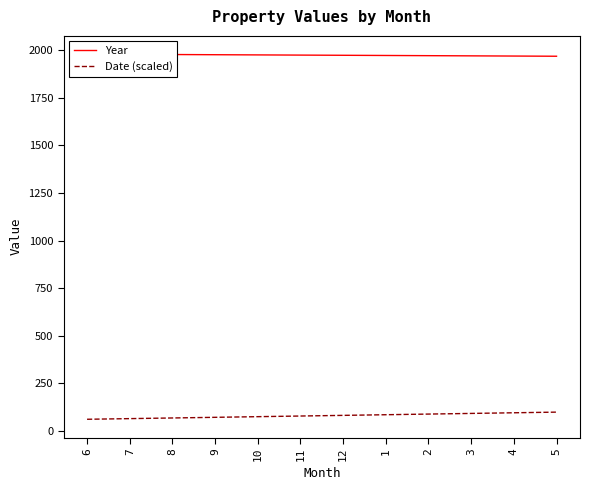

True or false: Year and Date (scaled) intersect in this chart.

False